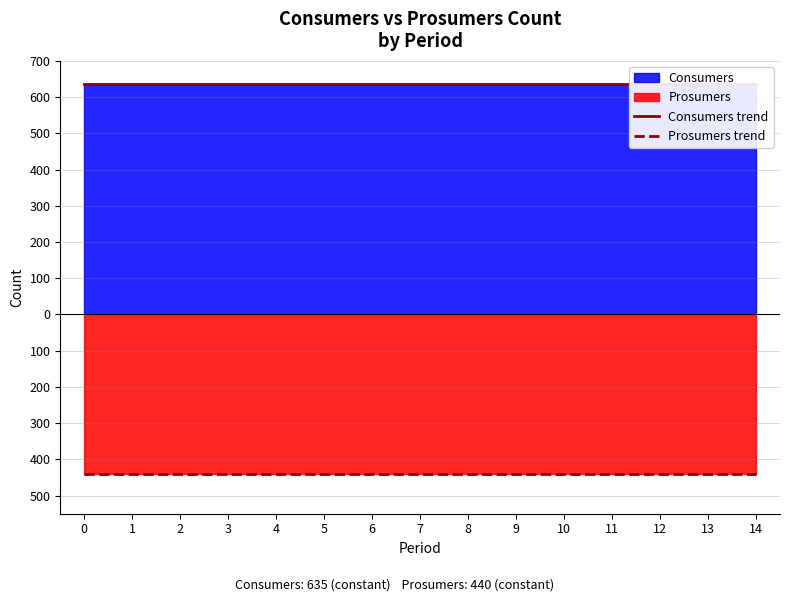

Which has a higher value, 2 or 1?

2